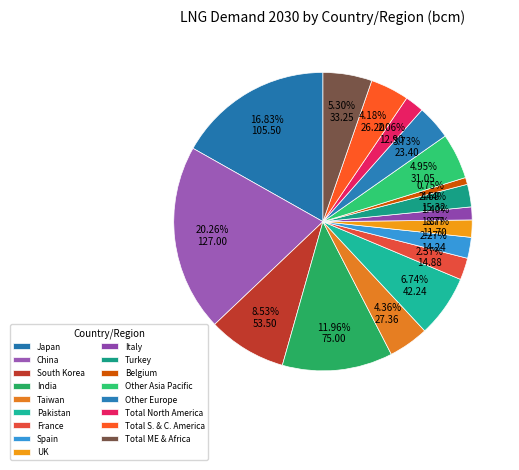

How many segments does this pie chart have?

17